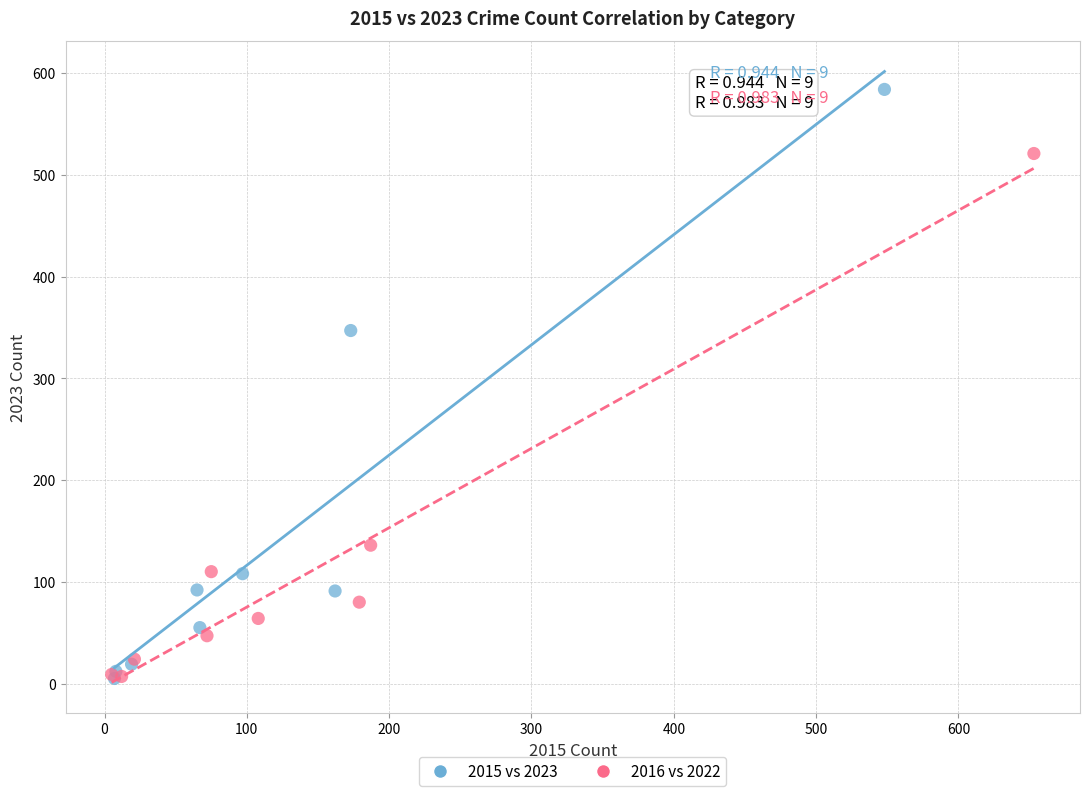

Which series contains the highest Y value?

2015 vs 2023